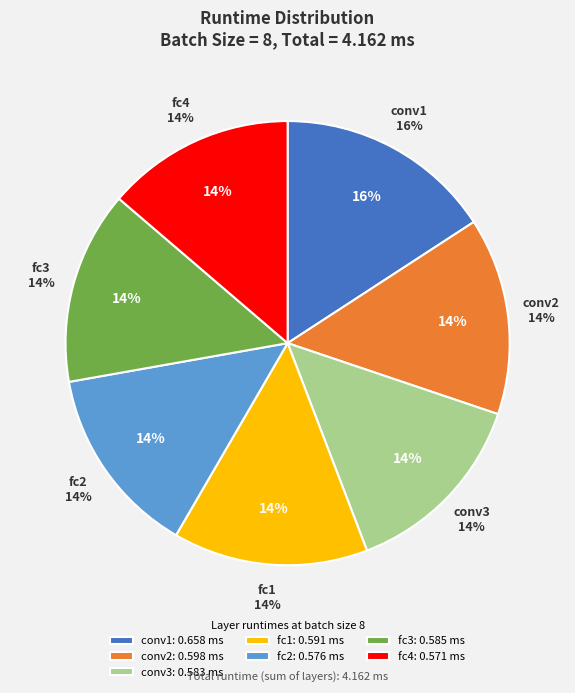

Which slice is the largest?

conv1